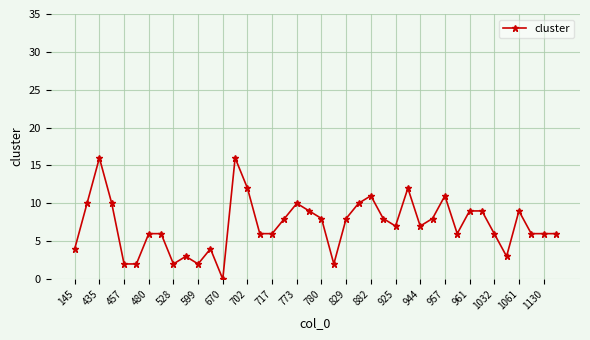

What is the difference between the maximum and minimum values?

16